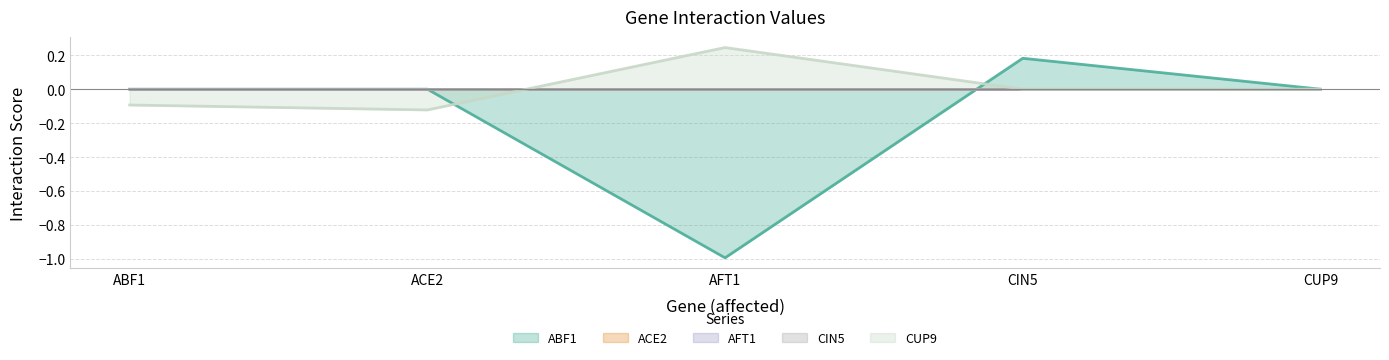

How many times do ABF1 and ACE2 cross each other?

1